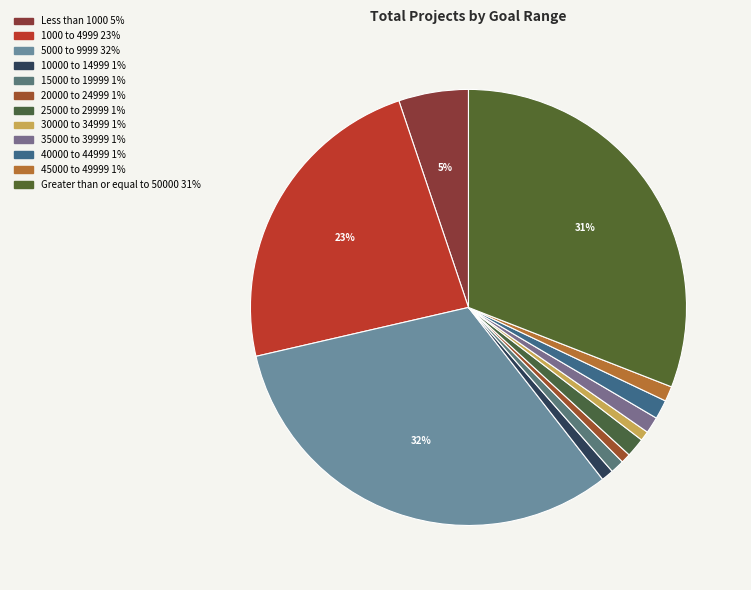

Is Less than 1000 the majority of the pie?

No